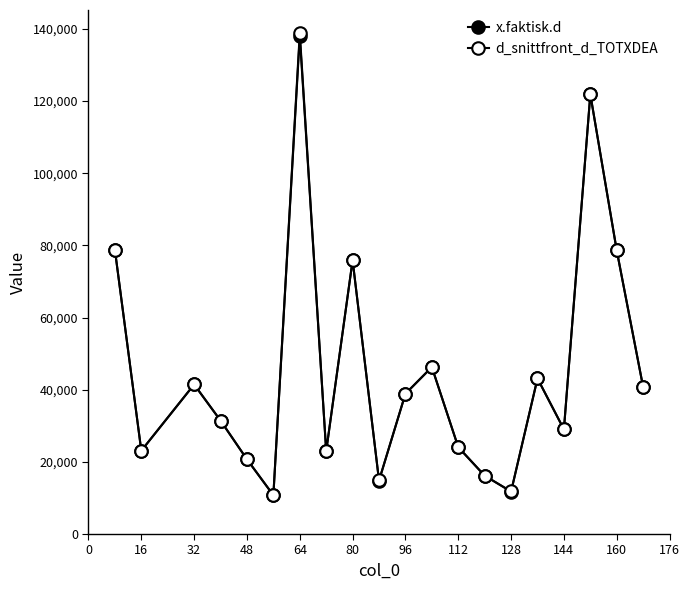

How many data points does each series have?

20